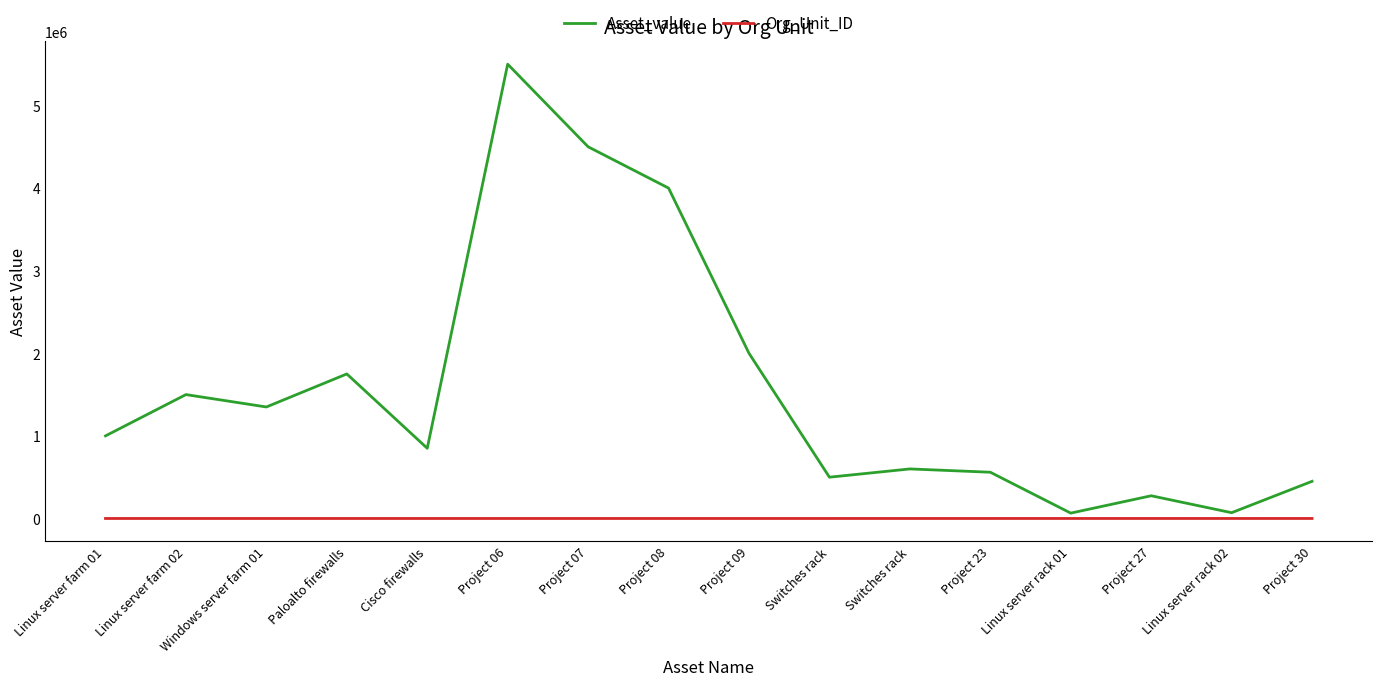

How many lines are shown in the chart?

2